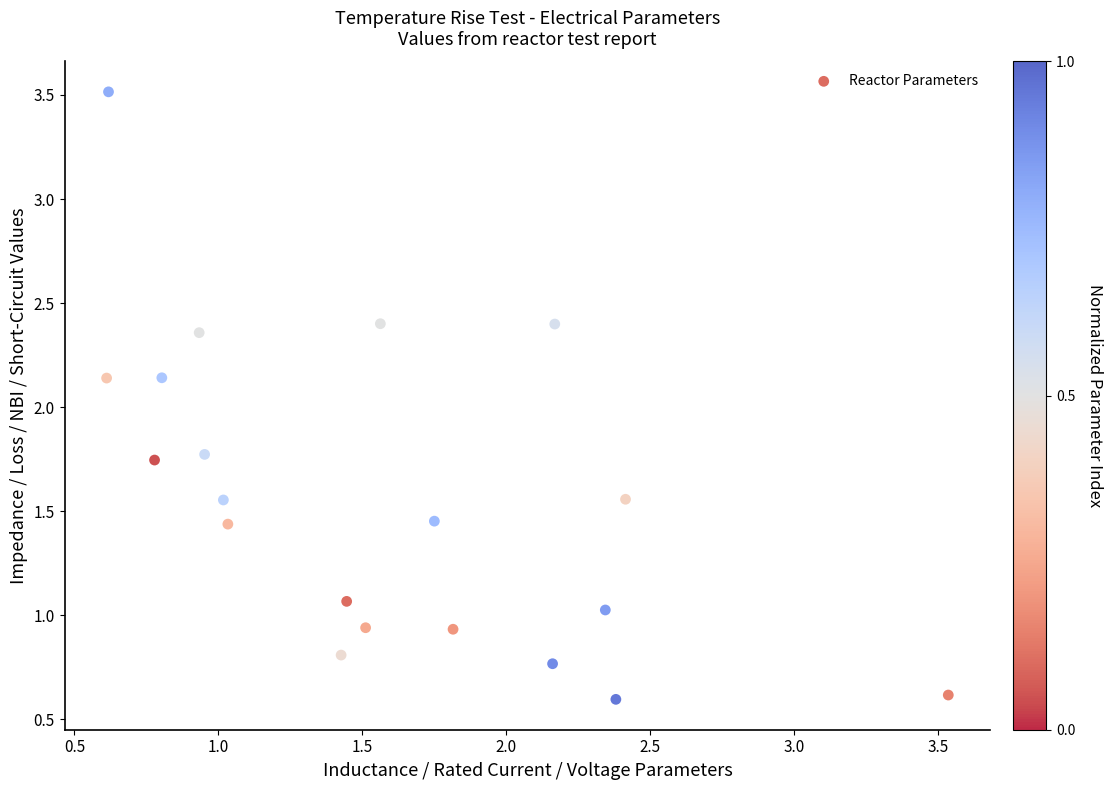

What is the range of X values (max minus min)?

2.9